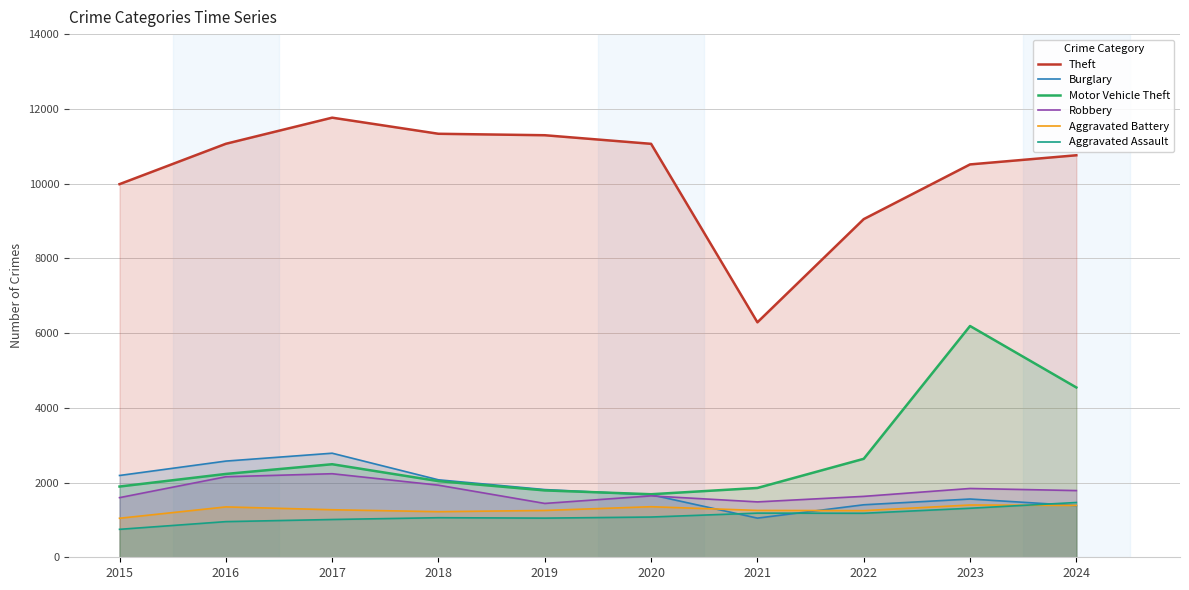

What is the total value across all series at 2017?

21558